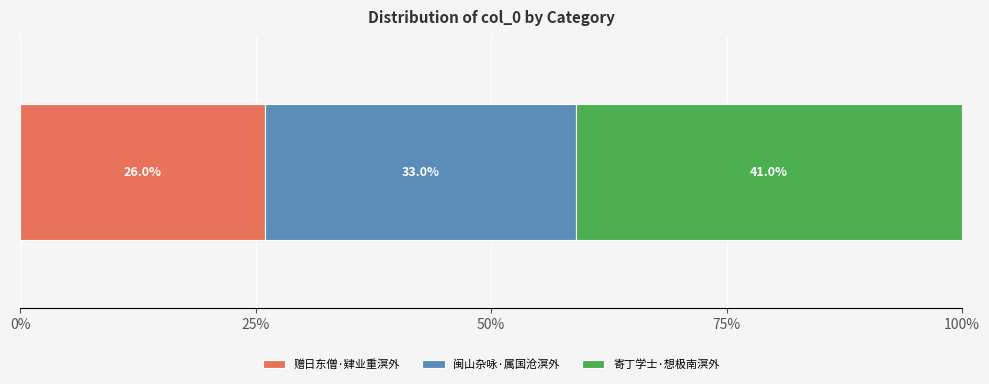

Count the number of data series in this chart.

3